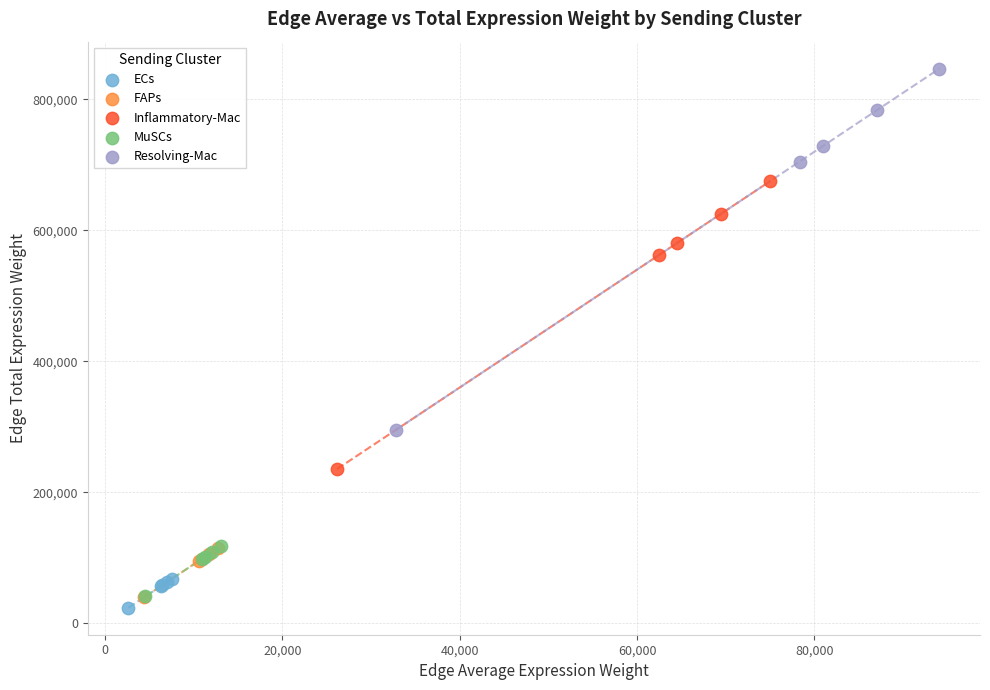

Which series has the largest Y range (max minus min)?

Resolving-Mac